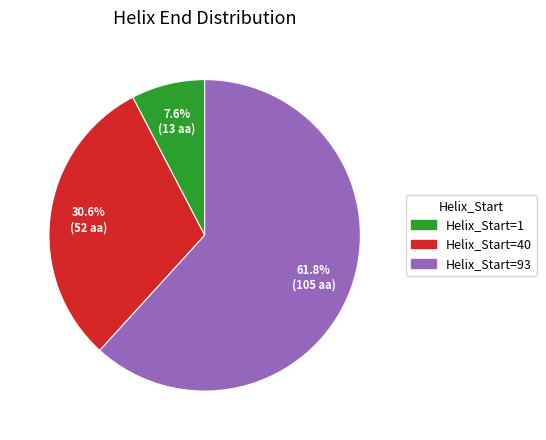

How many segments does this pie chart have?

3